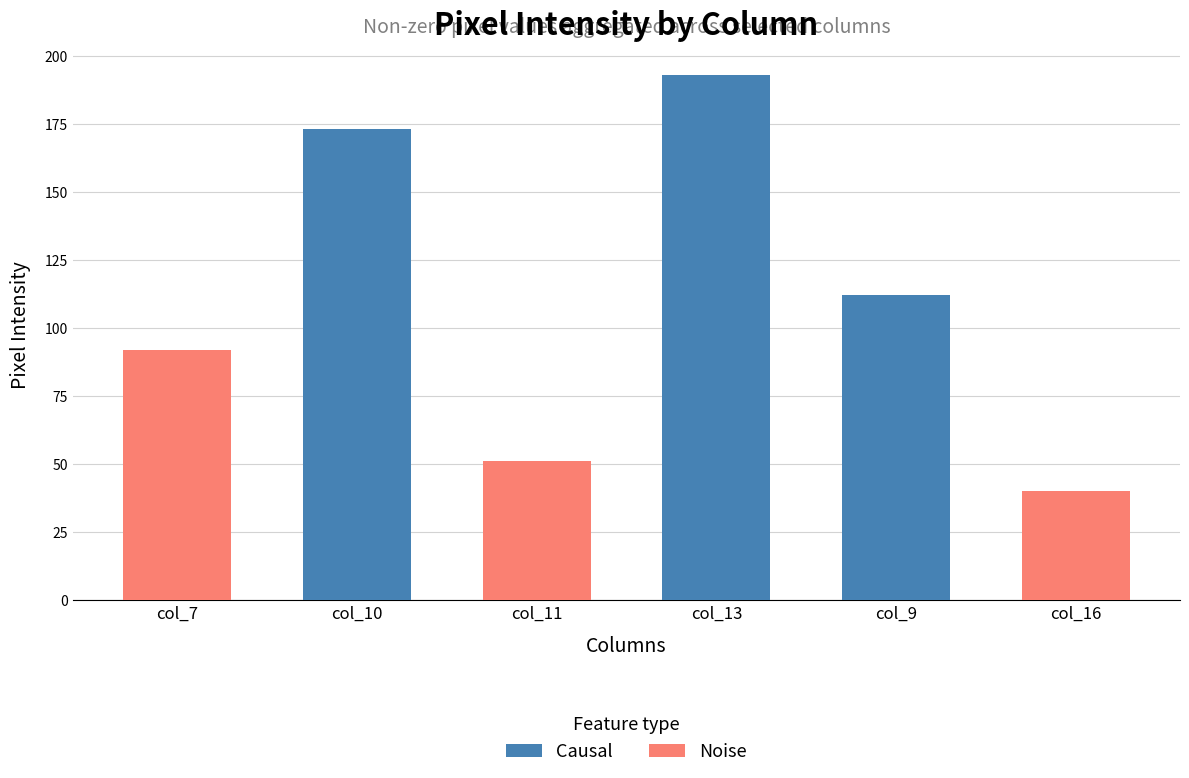

What is the difference between the Causal values at col_16 and col_13?

153